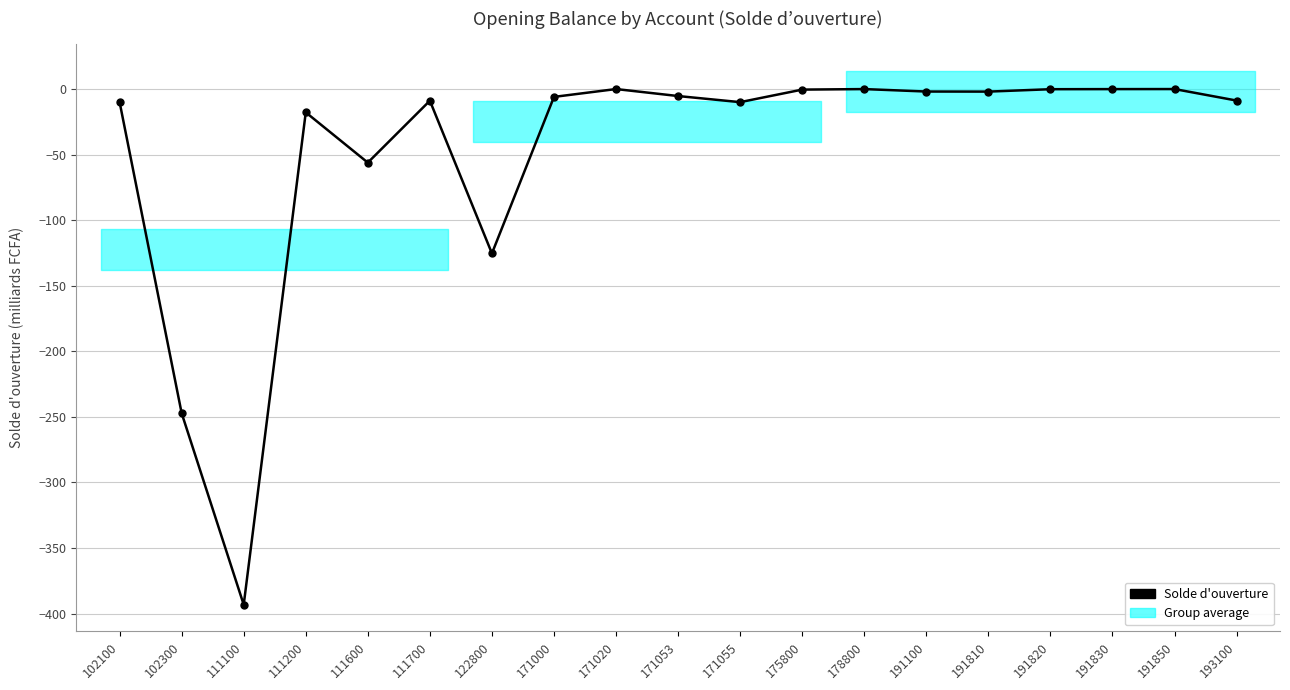

Reading right to left, extract all data points from this chart.

193100=-8.8	191850=-0.0	191830=-0.0	191820=-0.1	191810=-1.9	191100=-1.9	178800=-0.0	175800=-0.4	171055=-10.0	171053=-5.3	171020=0.0	171000=-6.0	122800=-125.3	111700=-8.9	111600=-56.1	111200=-17.8	111100=-393.2	102300=-247.2	102100=-10.0